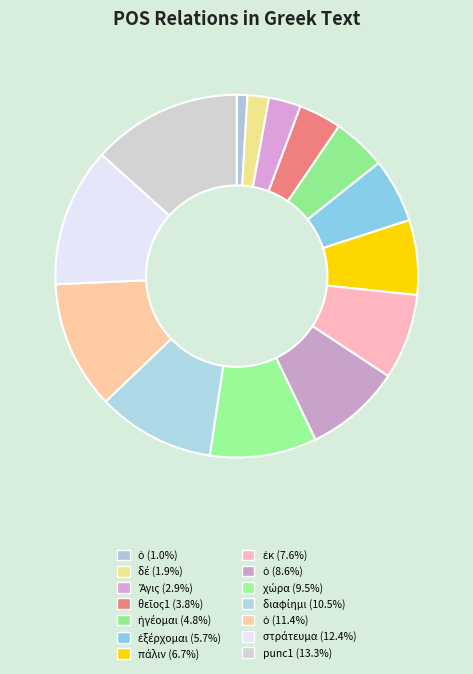

Count the number of slices in the pie.

14